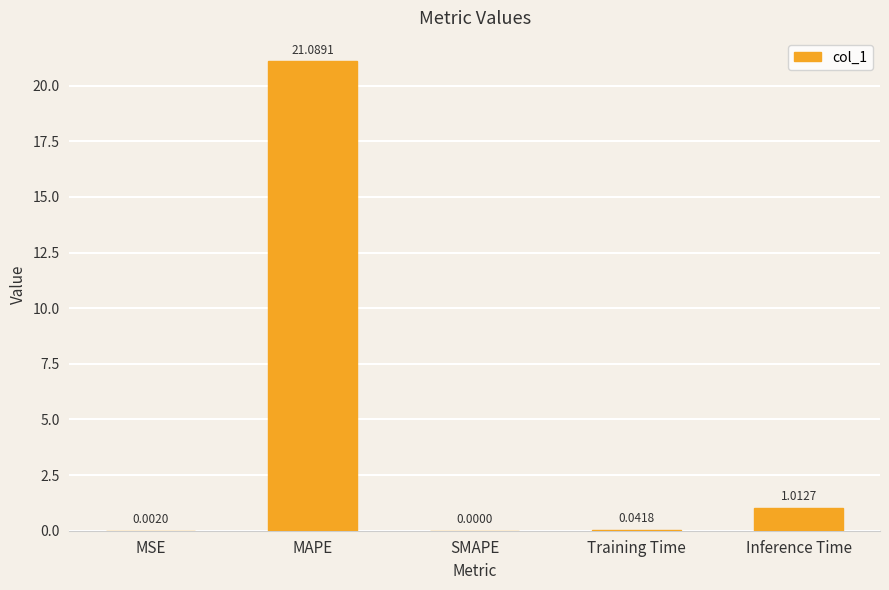

Where is the data nearest to the value 10?

Inference Time